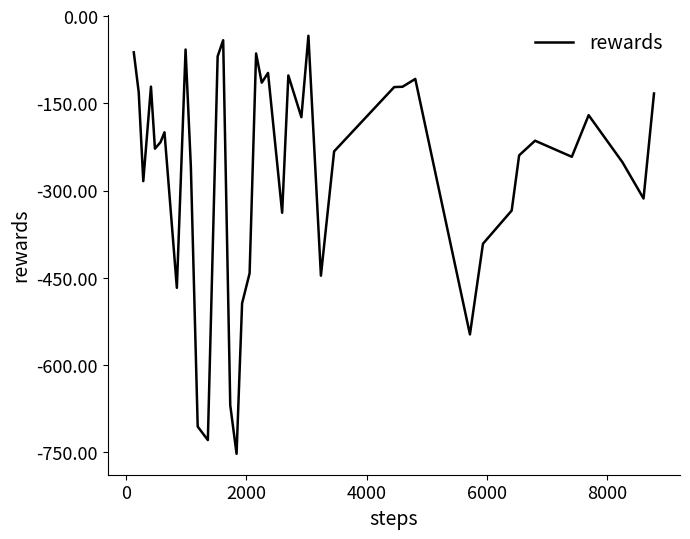

What is the smallest value displayed?

-752.8